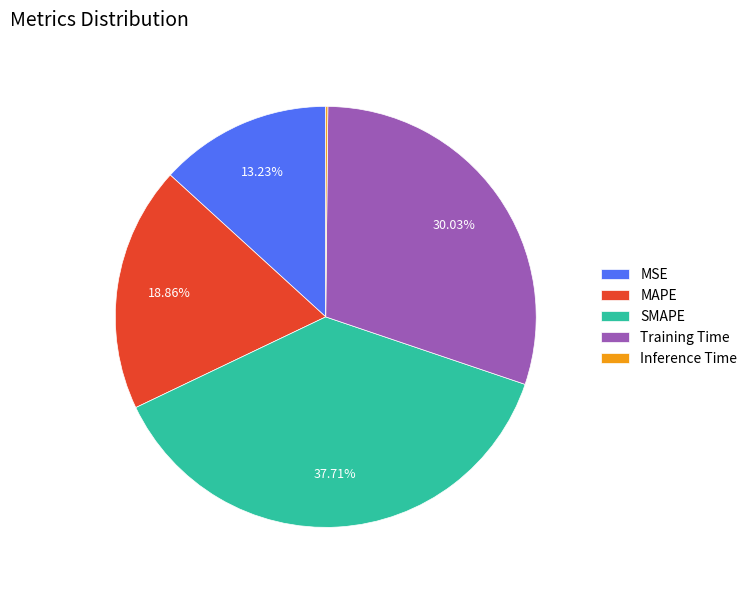

Which has a higher value, MAPE or Training Time?

Training Time